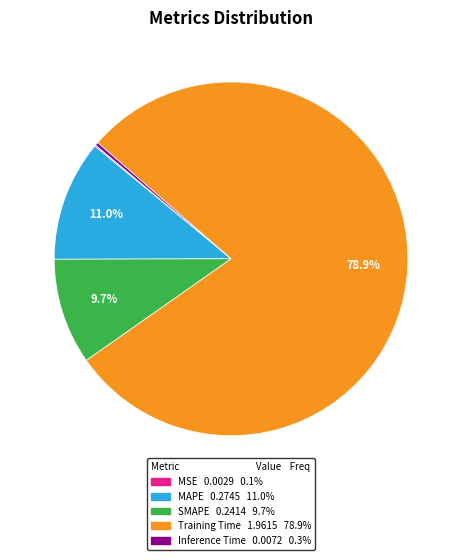

What percentage is NOT represented by Training Time?

21.1%